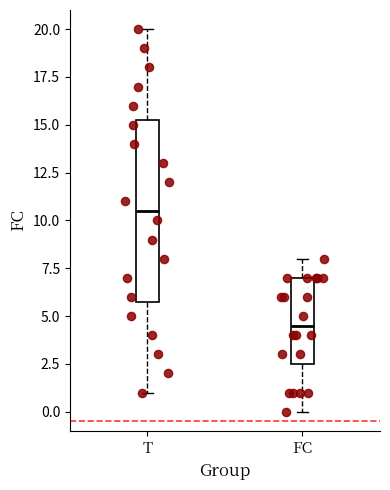

Comparing the boxes themselves (not the whiskers), which one is the tallest?

T